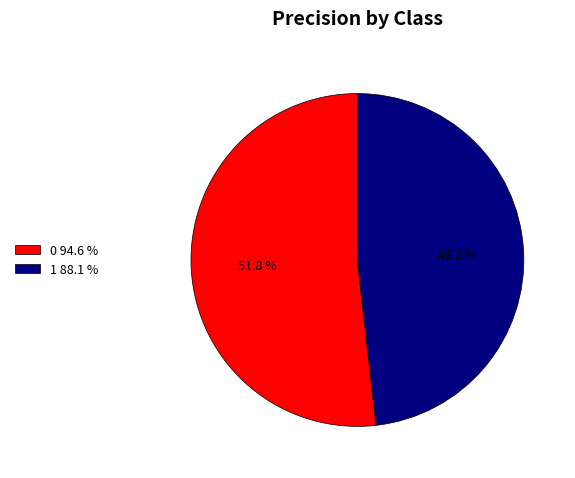

Is it true that 1 is 48% of the pie?

True